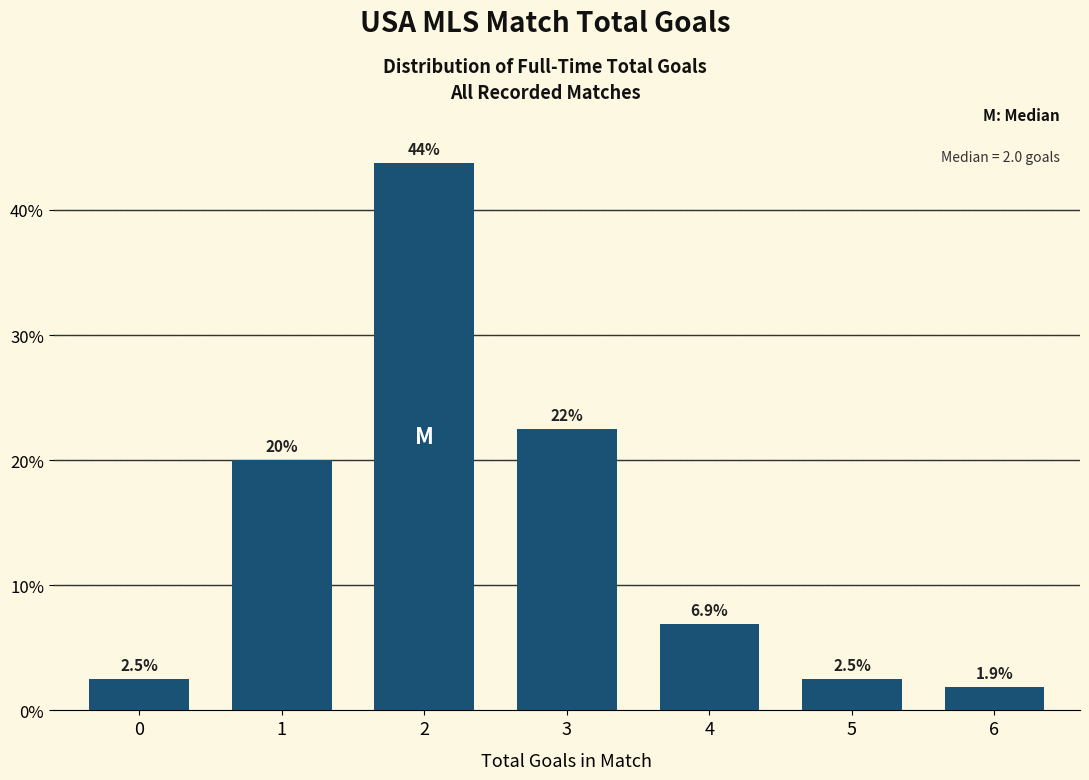

Reading left to right, transcribe all the data shown in this chart.

2.5	20.0	43.8	22.5	6.9	2.5	1.9